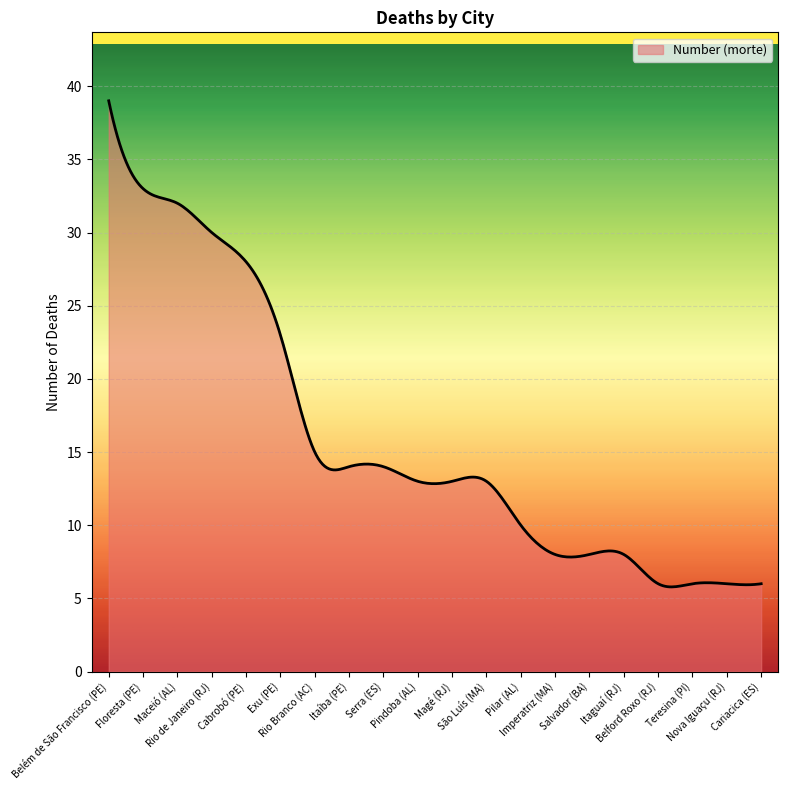

What is the difference between the maximum and minimum values?

33.2